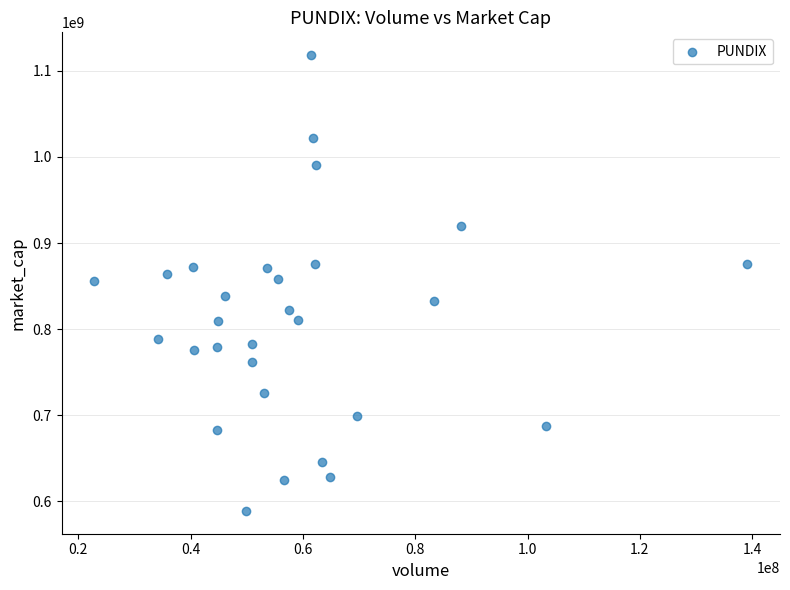

What is the range of Y values (max minus min)?

529465008.4